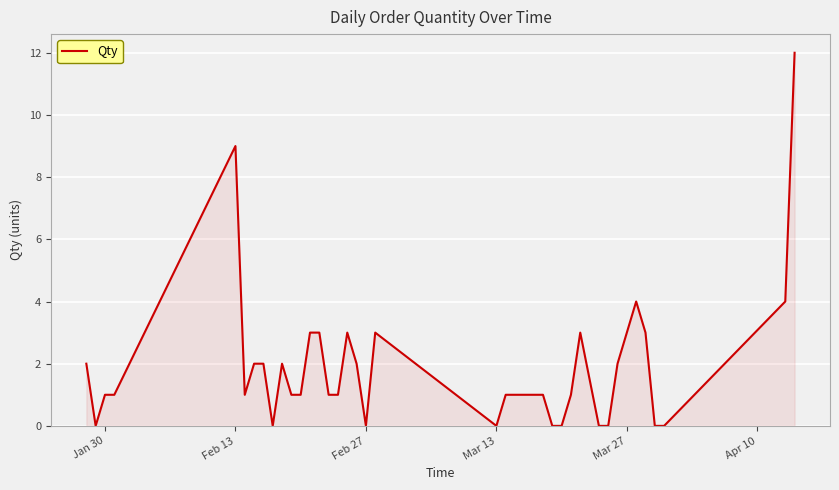

What is the difference between the maximum and minimum values?

12